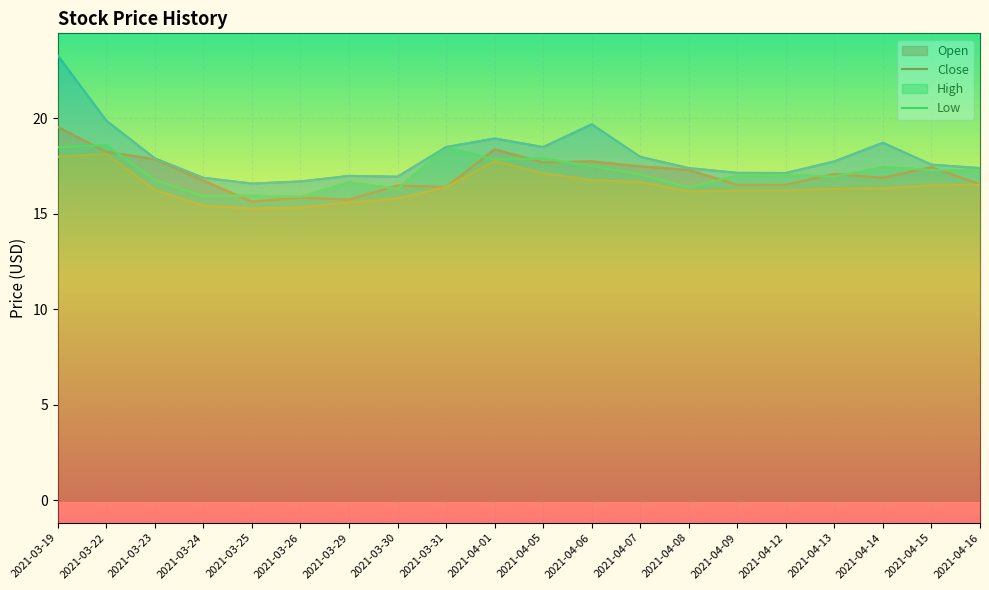

List the labels in order of High value, largest first.

2021-03-19, 2021-03-22, 2021-04-06, 2021-04-01, 2021-04-14, 2021-03-31, 2021-04-05, 2021-04-07, 2021-03-23, 2021-04-13, 2021-04-15, 2021-04-08, 2021-04-16, 2021-04-09, 2021-04-12, 2021-03-29, 2021-03-30, 2021-03-24, 2021-03-26, 2021-03-25